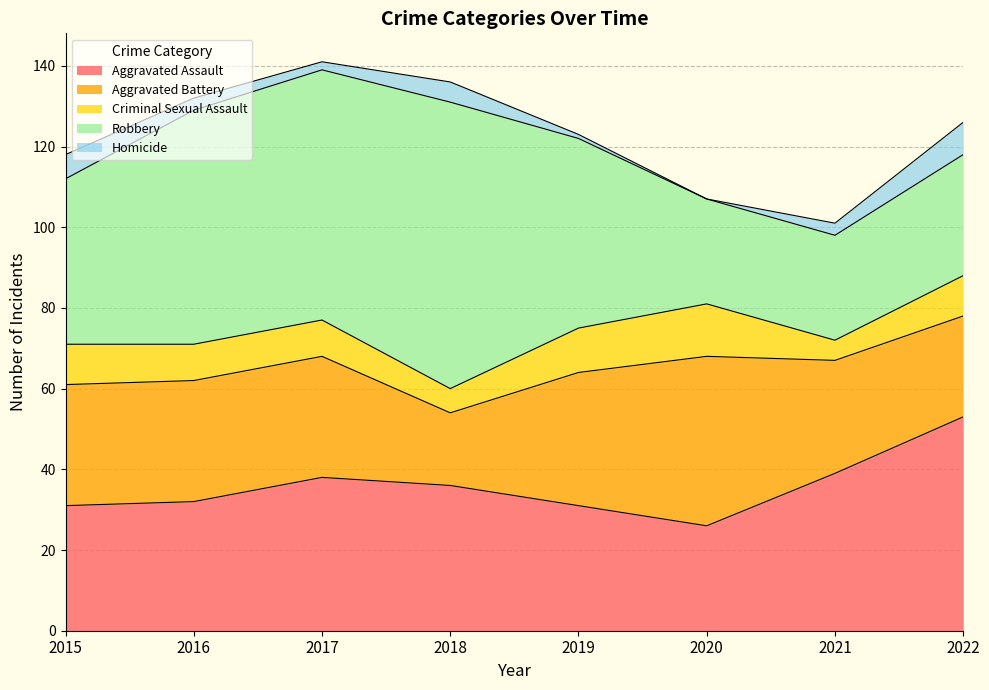

What is the average value of the Homicide series?

4